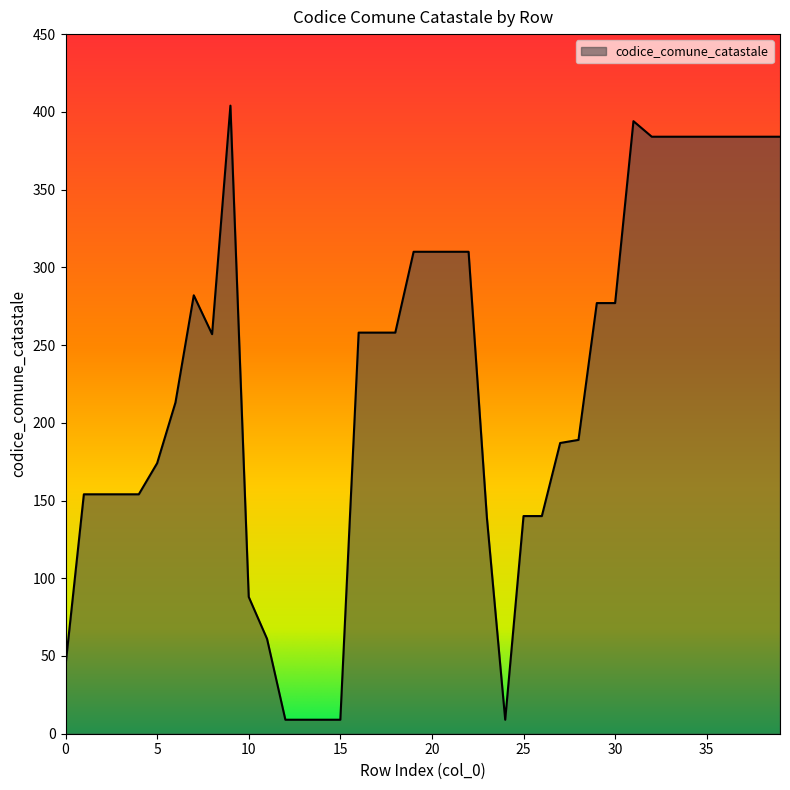

What is the difference between the maximum and minimum values?

395